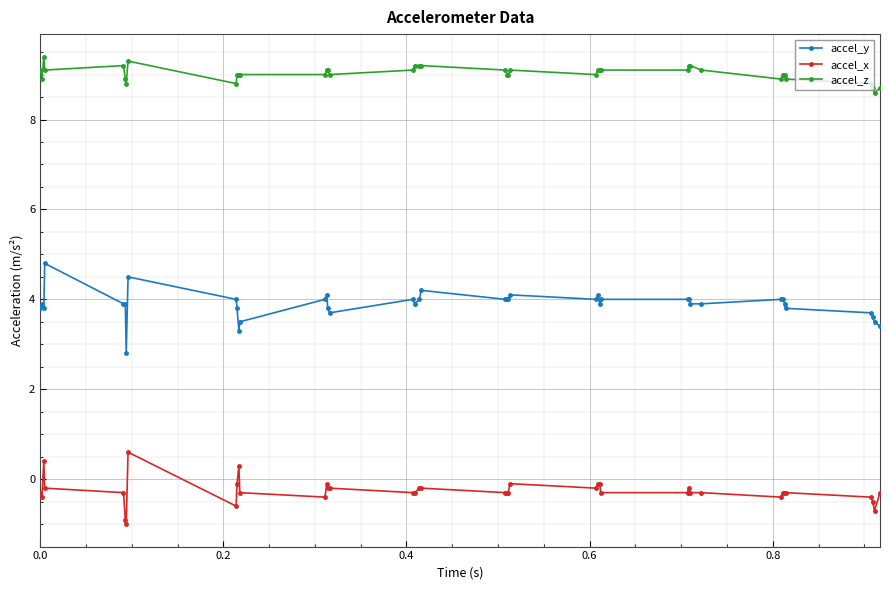

What is the highest value of the accel_z series?

9.4